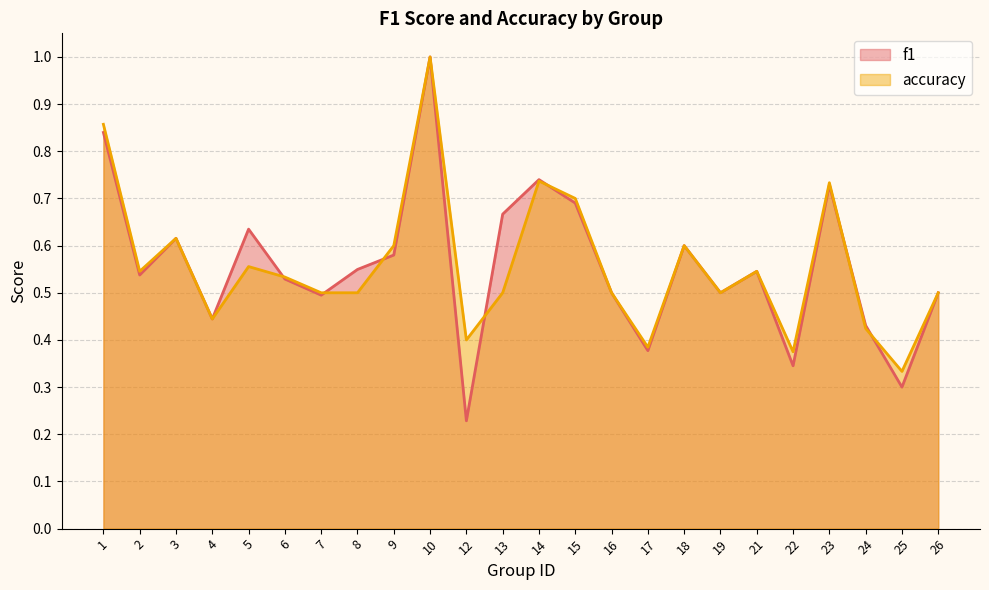

True or false: f1 has a value of 0.5 at 16.

True